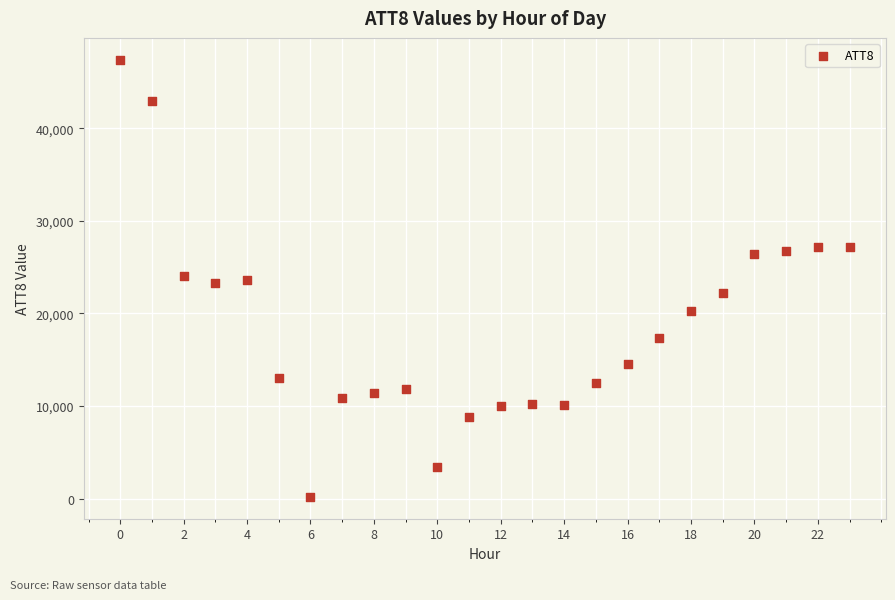

What is the range of Y values (max minus min)?

47200